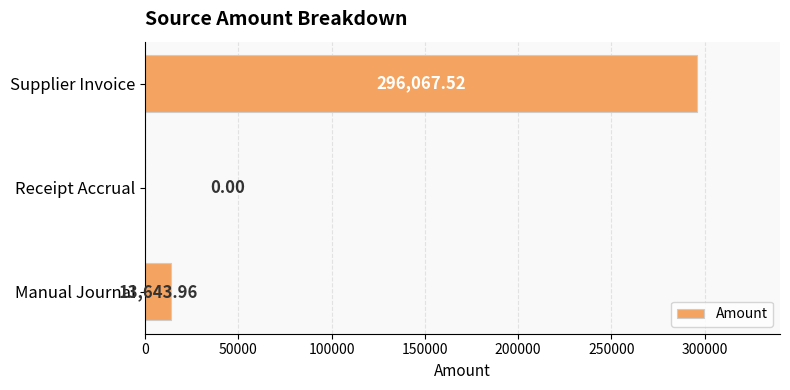

What is the sum of the values at Supplier Invoice and Receipt Accrual?

296067.5